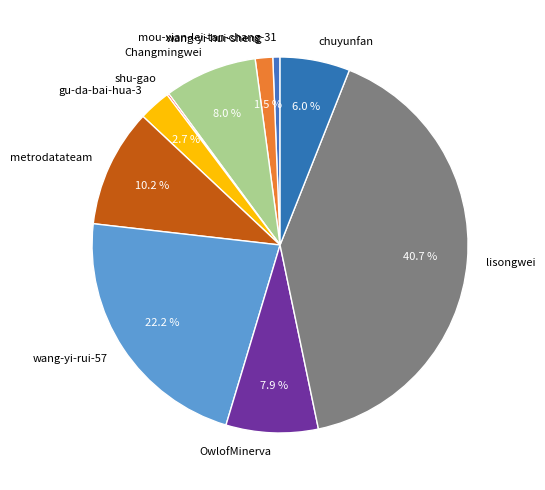

To the nearest percent, what is the average slice percentage?

10%